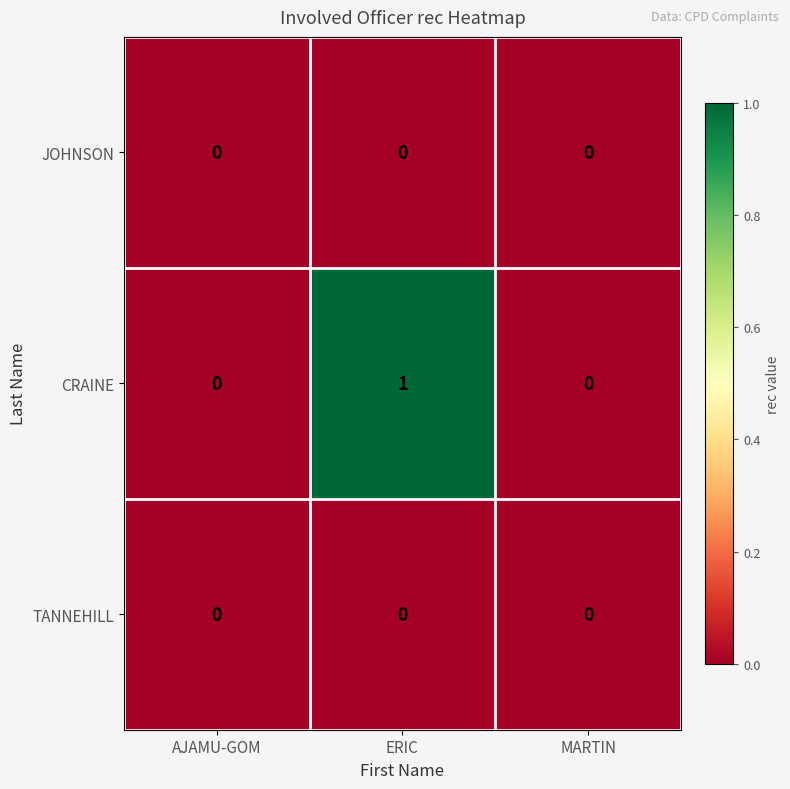

Which label corresponds to the largest value in the chart?

ERIC